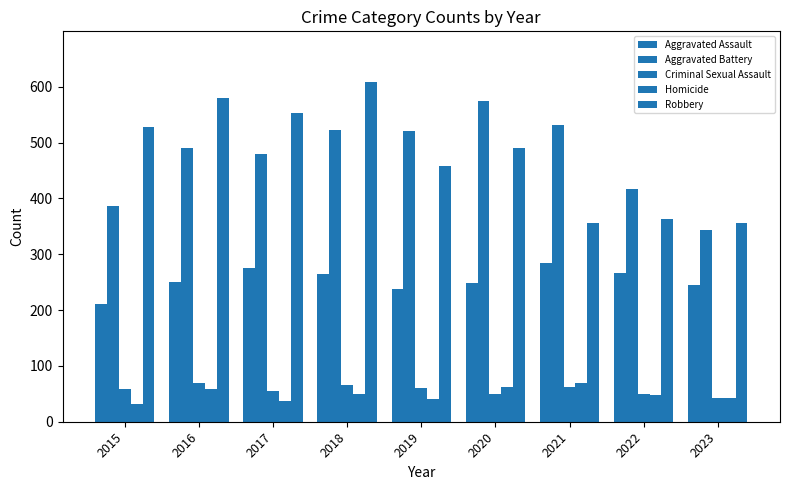

Are the bars grouped side by side (vs. stacked)?

Yes